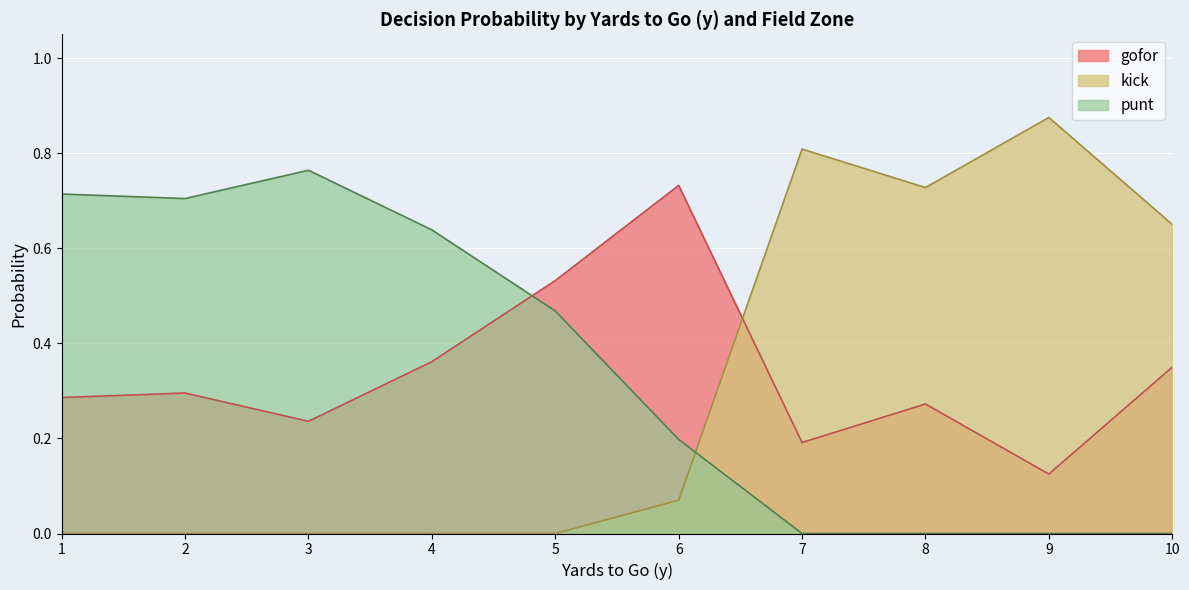

Rank the series by their average value, from lowest to highest.

kick, gofor, punt